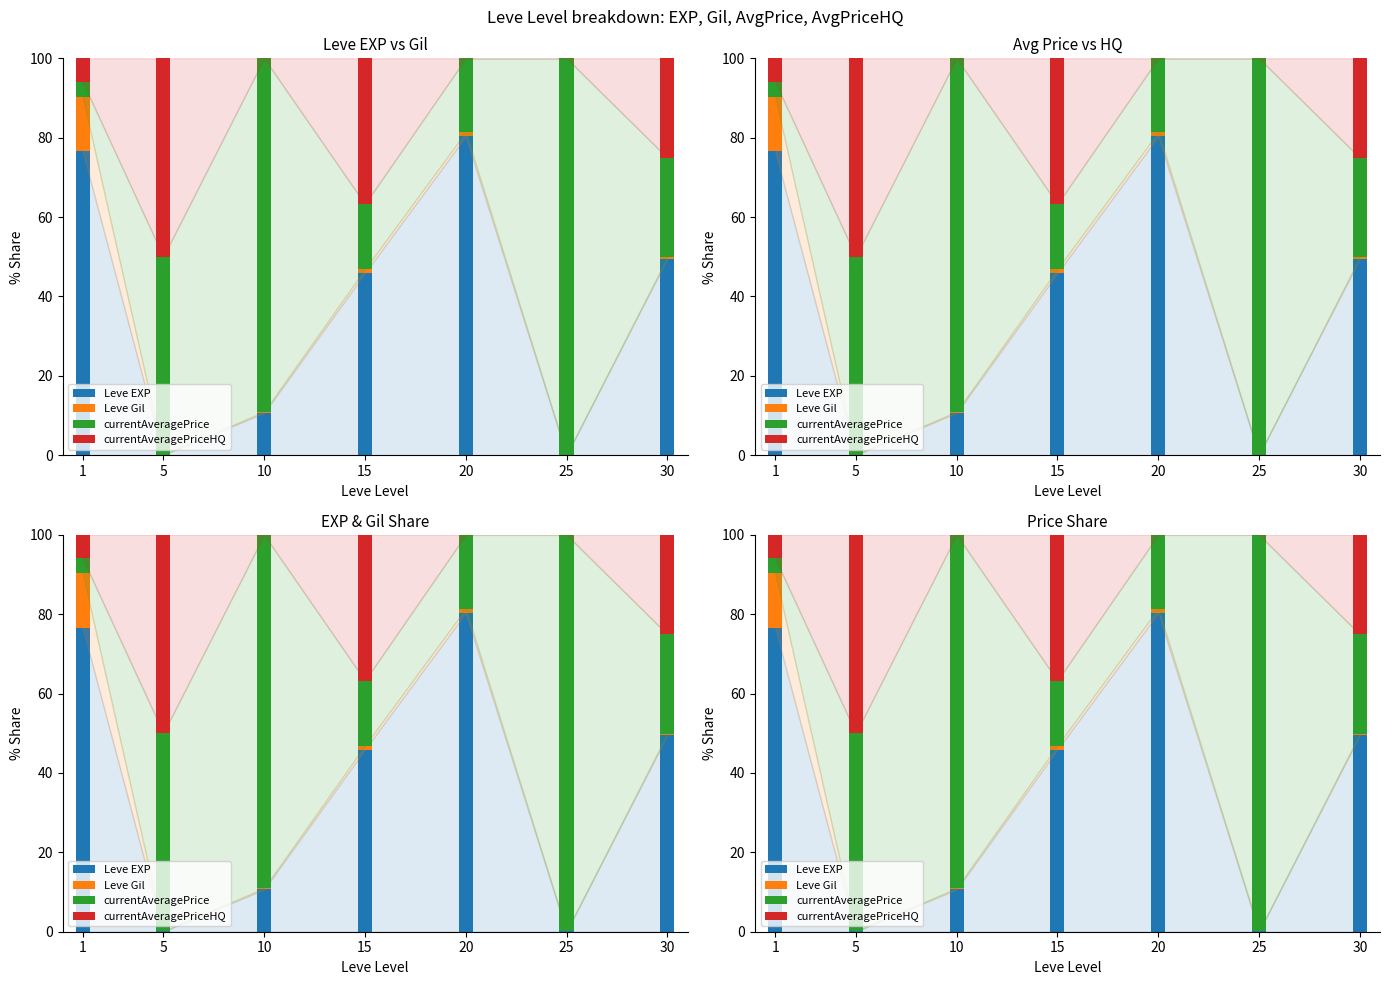

What is the maximum value shown in the chart?

99.9